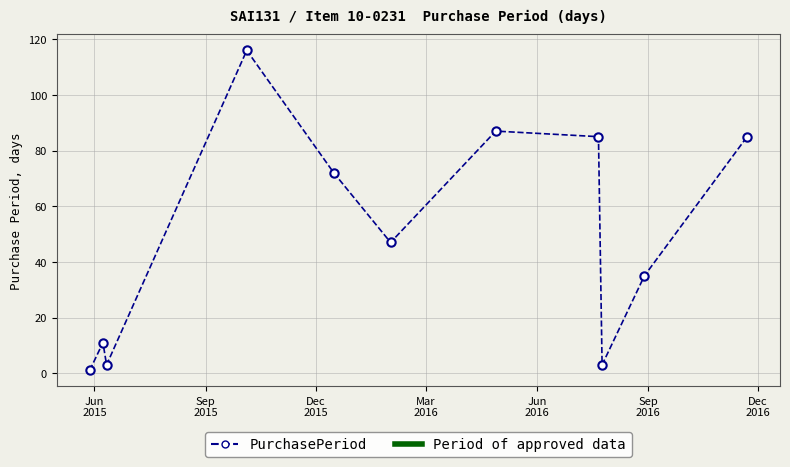

What is the value of the 9th point from the left?

3